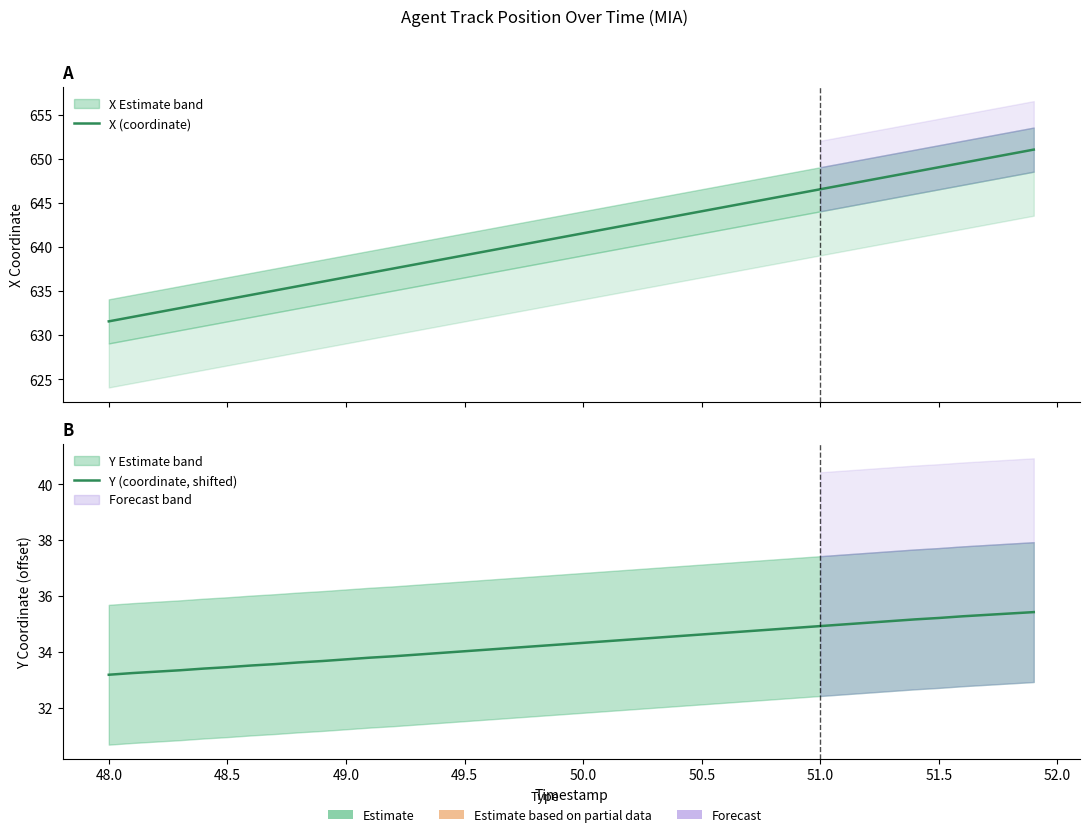

How many data points does each series have?

40